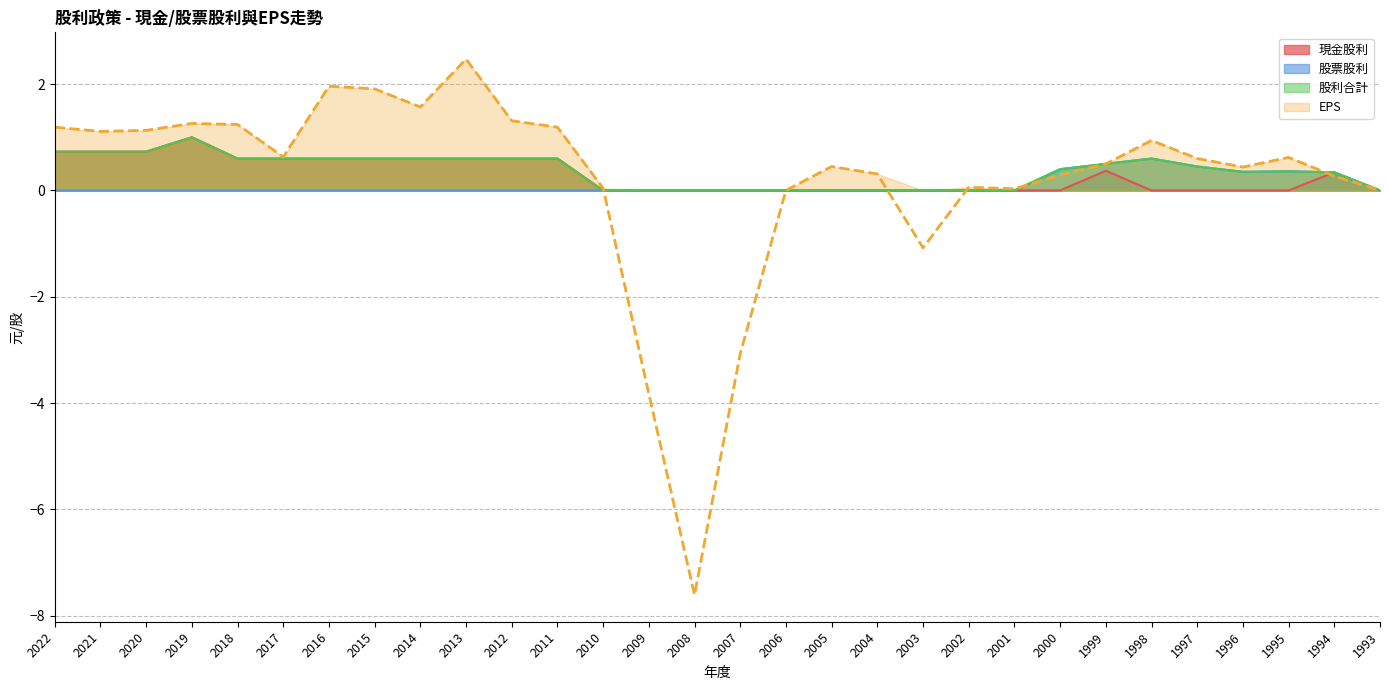

Which series changed the most between 2004 and 1997?

股票股利